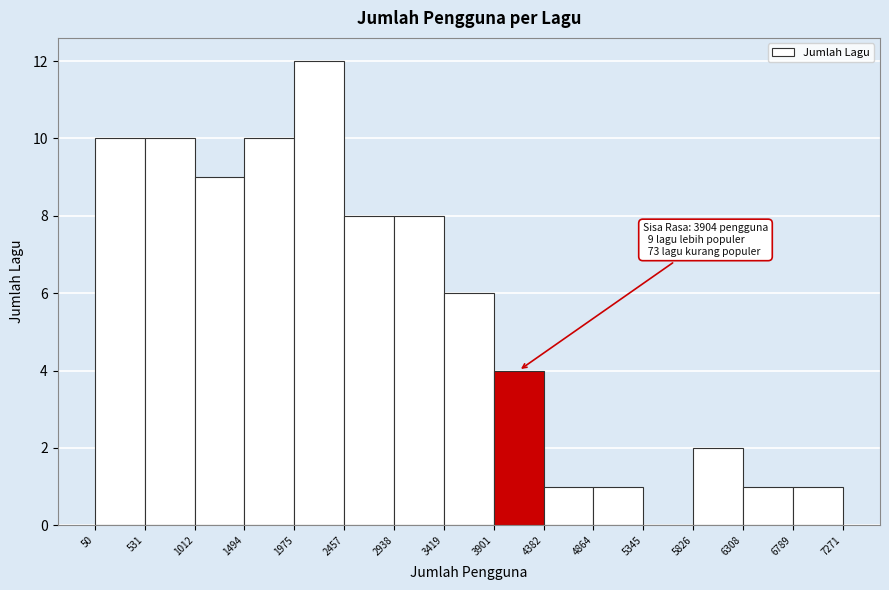

Which range on the x-axis has the tallest bar?

1975 to 2457